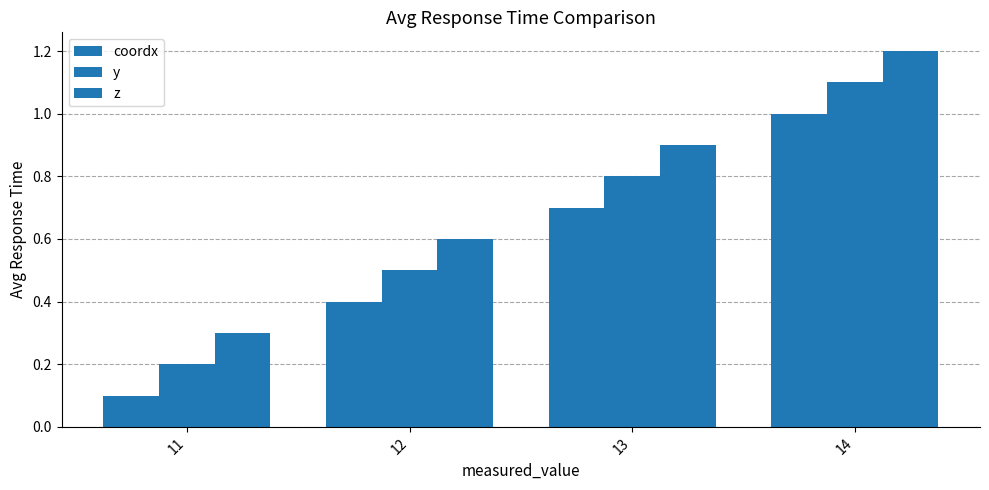

The y series shows 0.8 at 13. True or false?

True